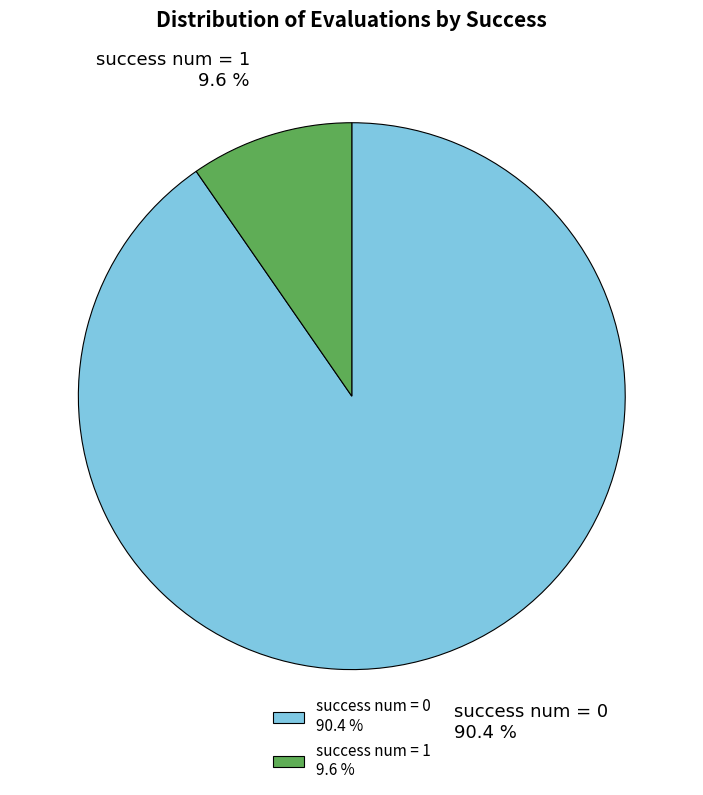

How many slices are in this pie chart?

2